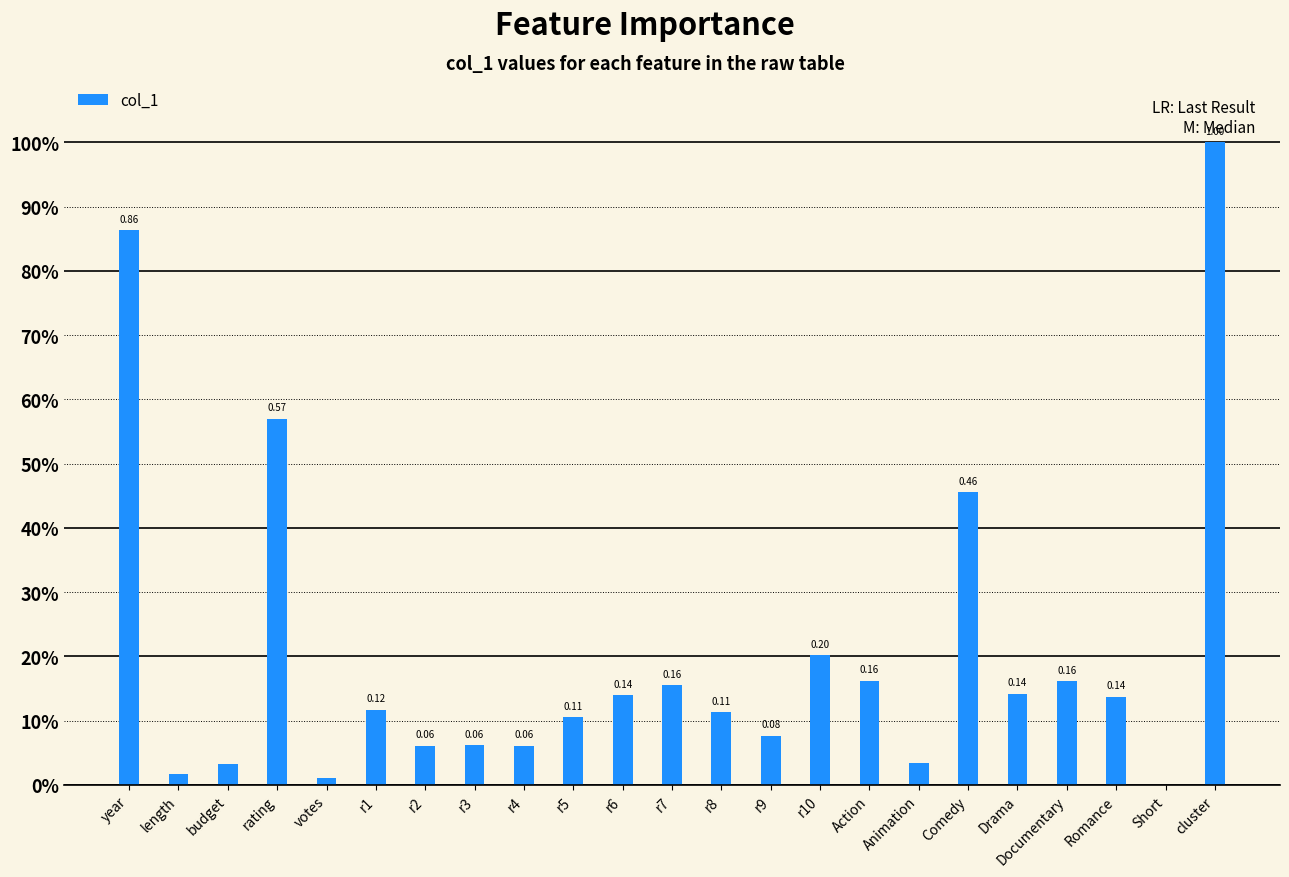

What is the sum of the values at Comedy and r3?

0.5